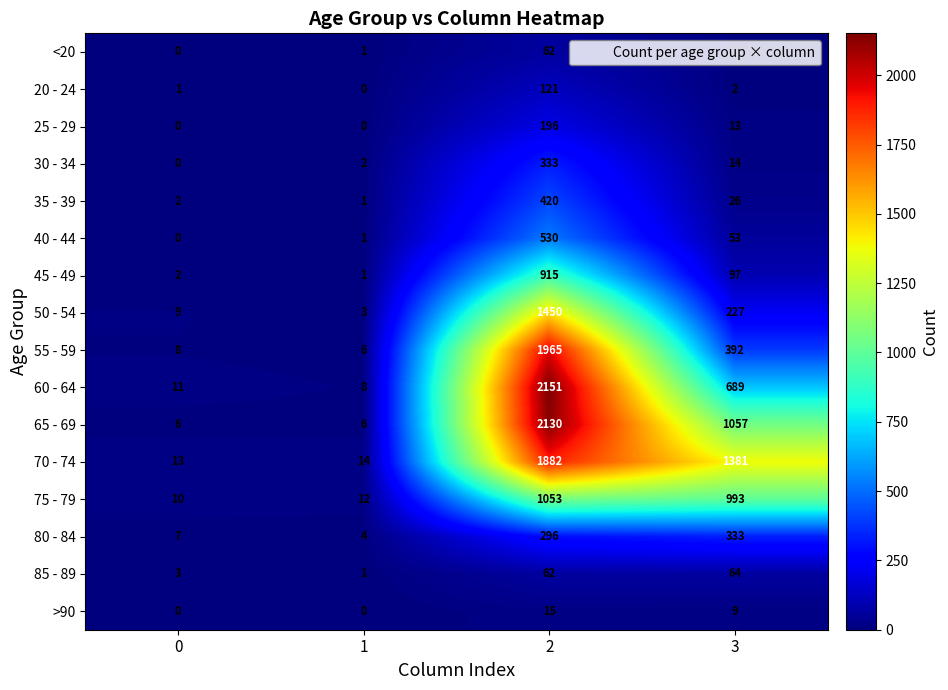

List the labels in order of 75 - 79 value, smallest first.

0, 1, 3, 2